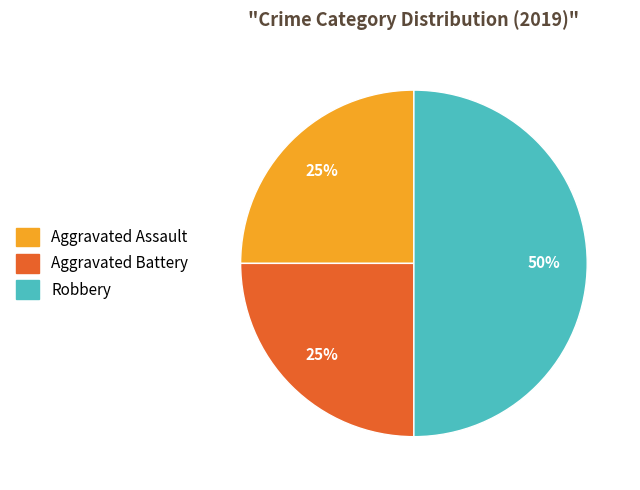

To the nearest percent, what portion does Aggravated Assault represent?

25%